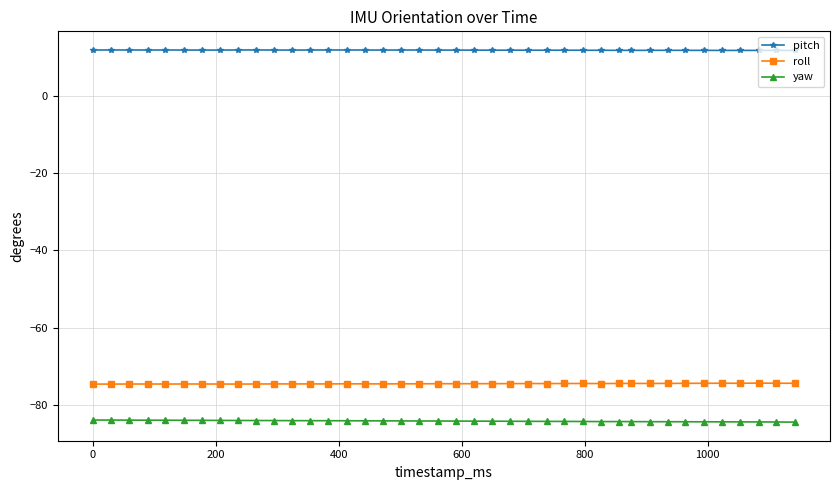

Is this an area chart (filled region under the line)?

No